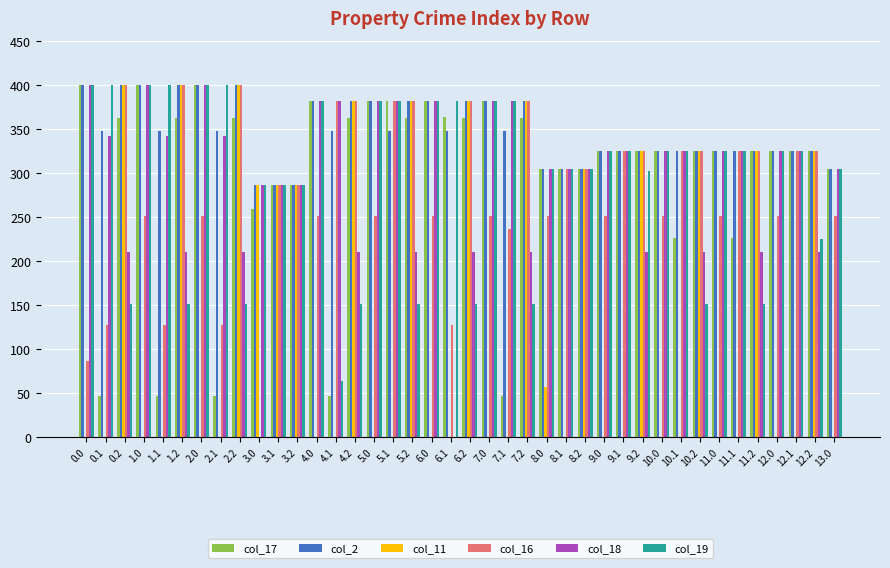

What is the maximum value shown in the chart?

400.0